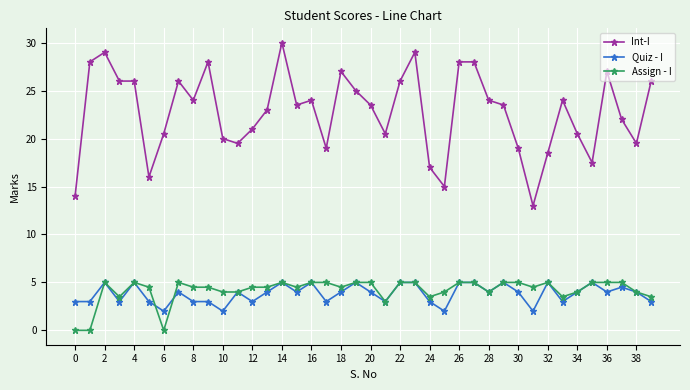

Which series ends up on top after the final intersection of Quiz - I and Assign - I?

Assign - I